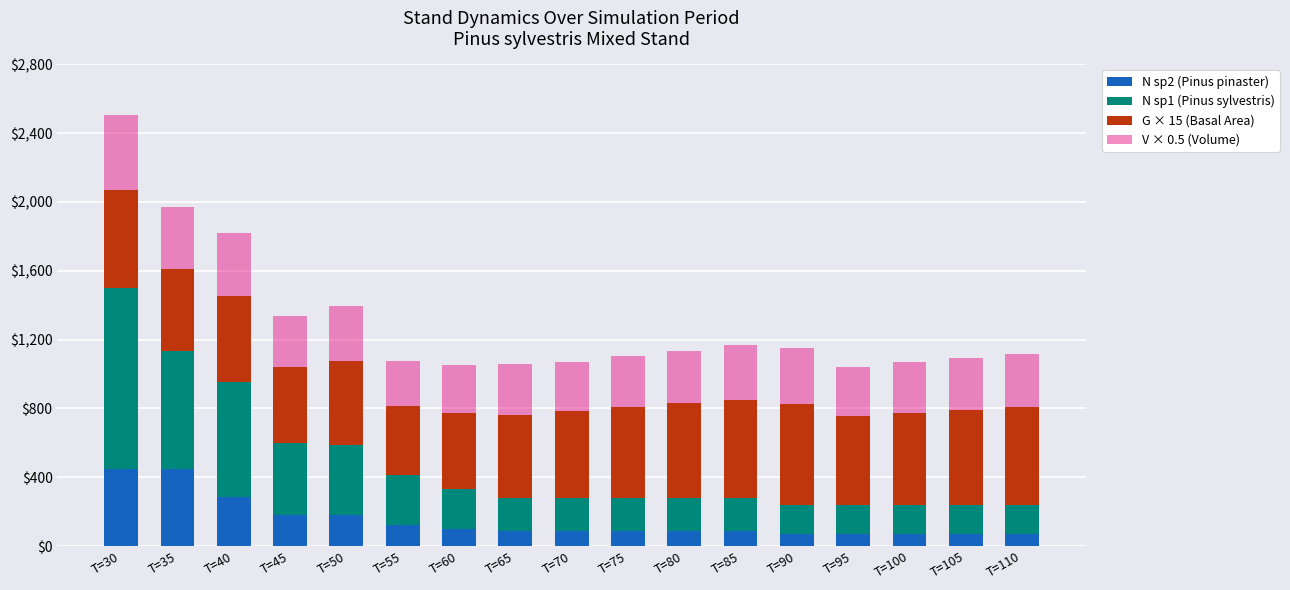

What is the total value across all series at T=90?

1153.5